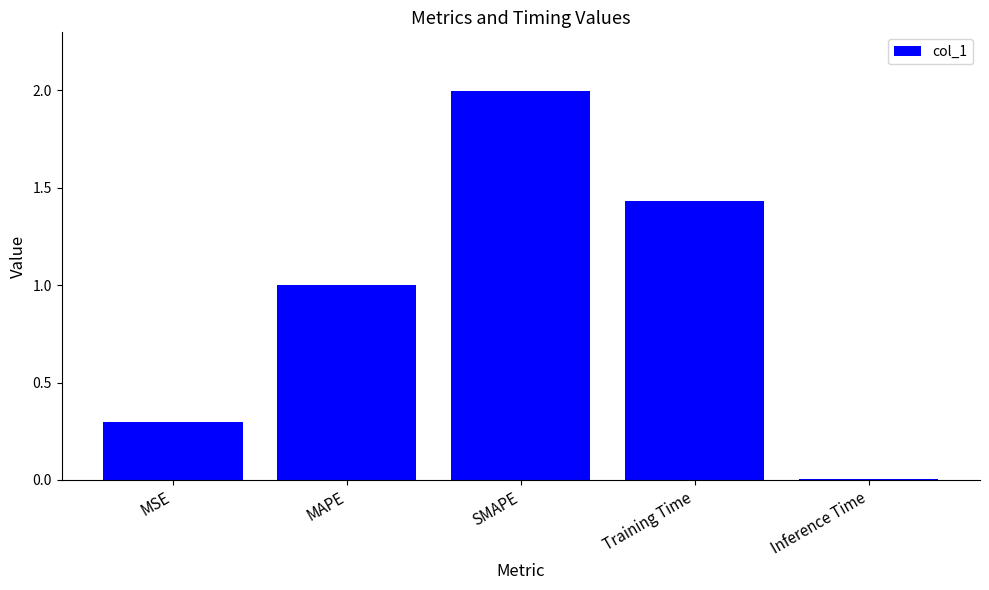

What is the difference between the maximum and minimum values?

2.0